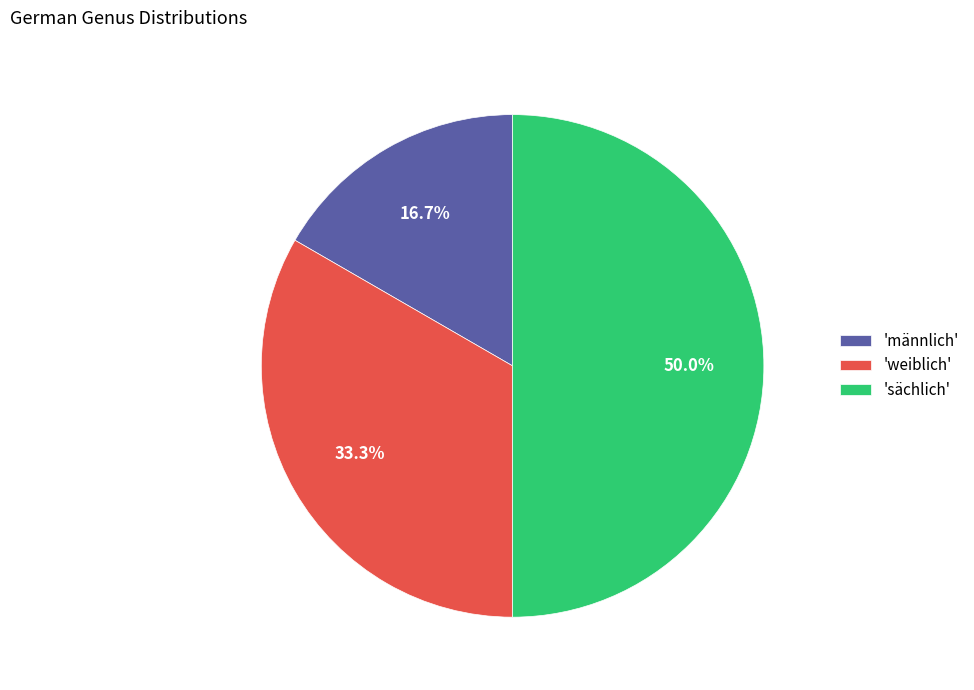

Which slice is the smallest?

'männlich'